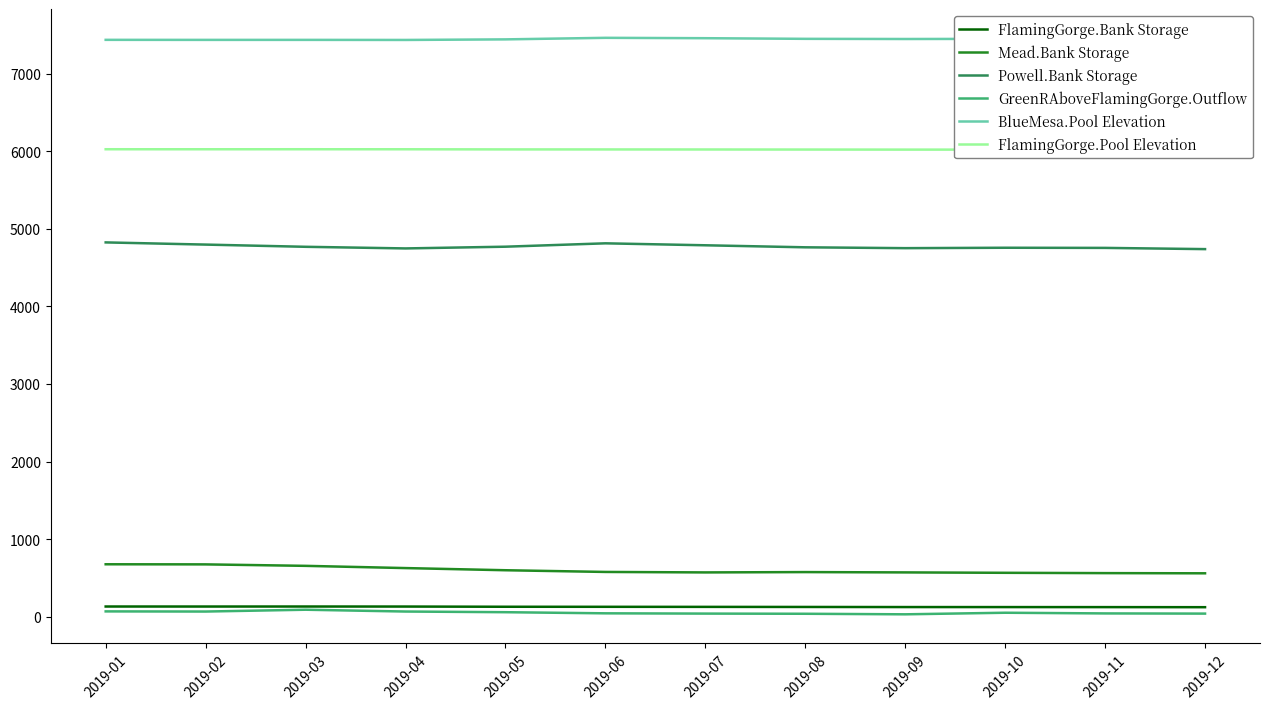

At which label does BlueMesa.Pool Elevation first exceed 7450?

2019-06